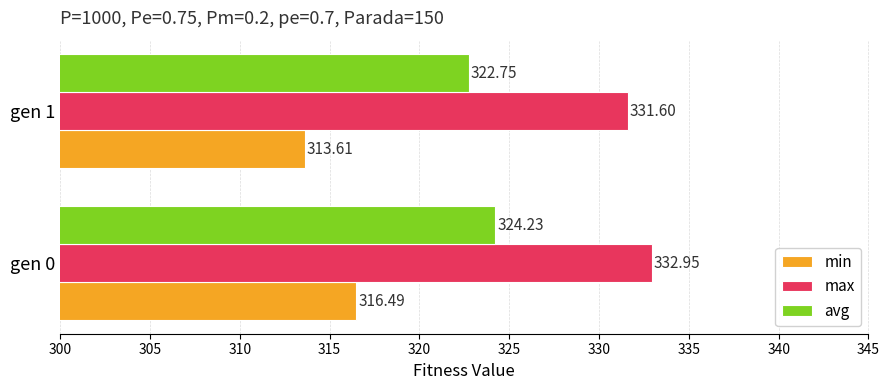

How many values in the avg series exceed 324?

1